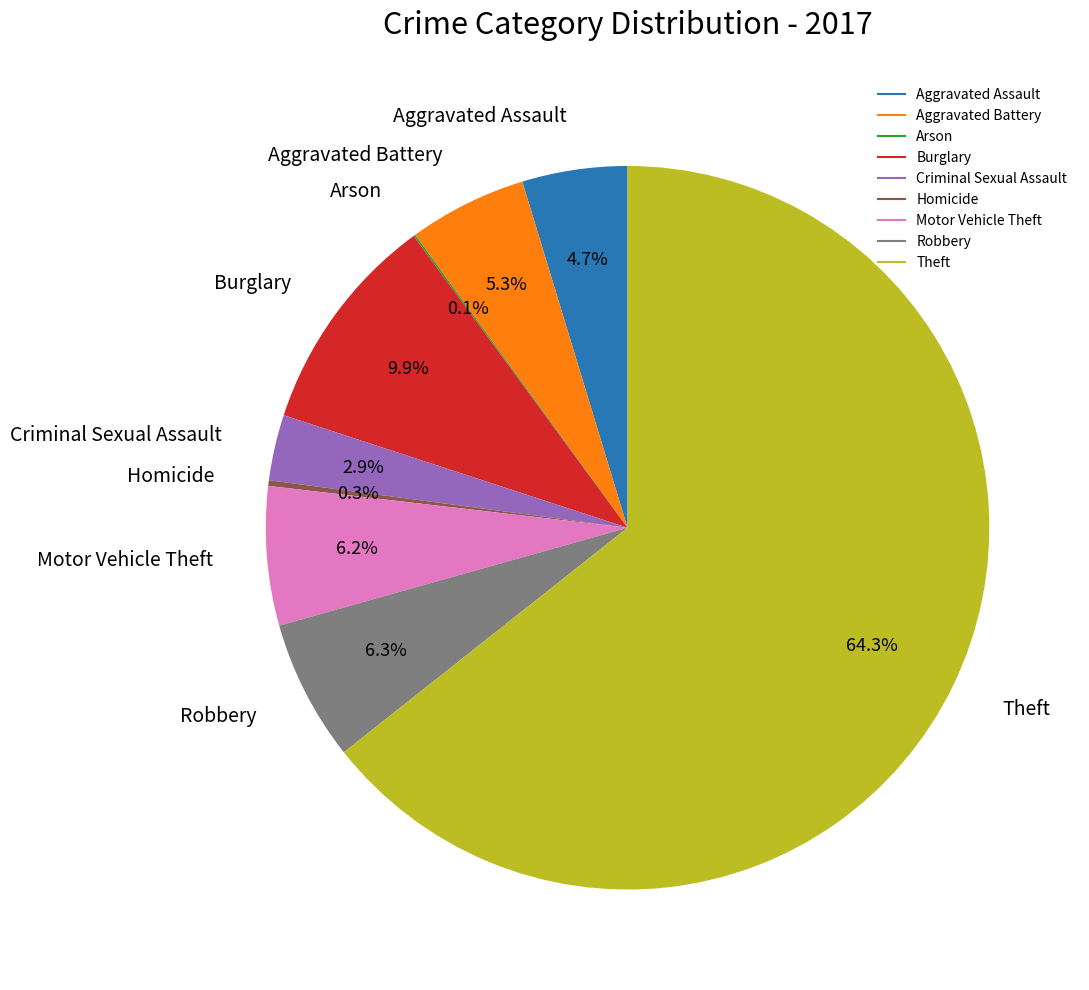

Between Aggravated Battery and Theft, which is larger?

Theft